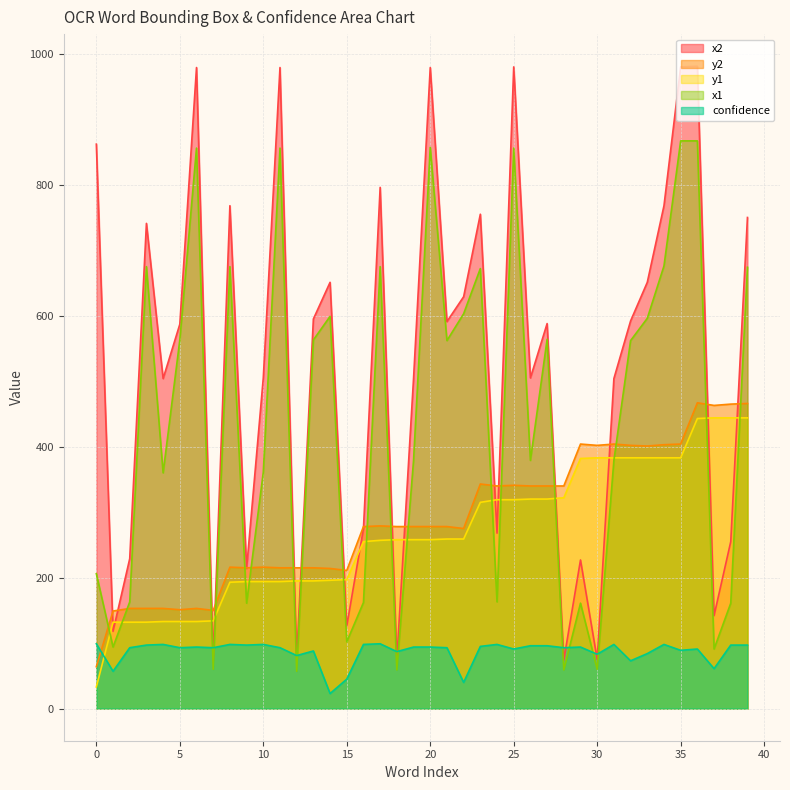

What are all the series names shown in the legend?

x2, y2, y1, x1, confidence